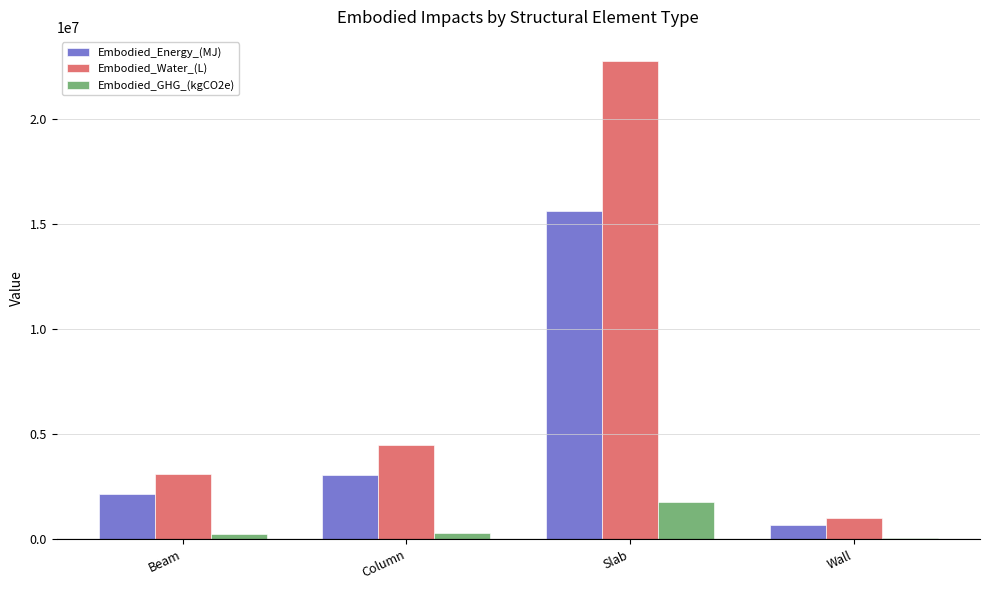

List the series in order of their overall mean, lowest first.

Embodied_GHG_(kgCO2e), Embodied_Energy_(MJ), Embodied_Water_(L)